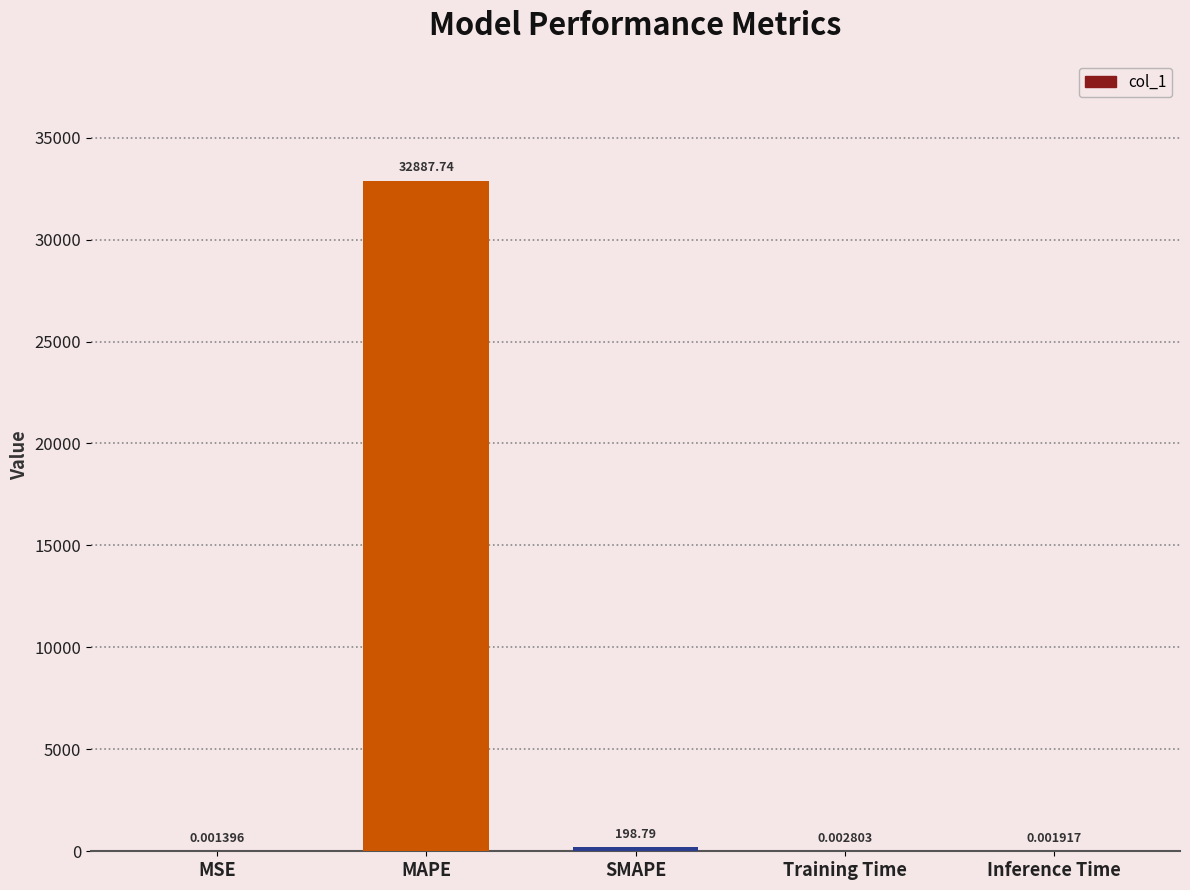

Between Training Time and SMAPE, which is larger?

SMAPE